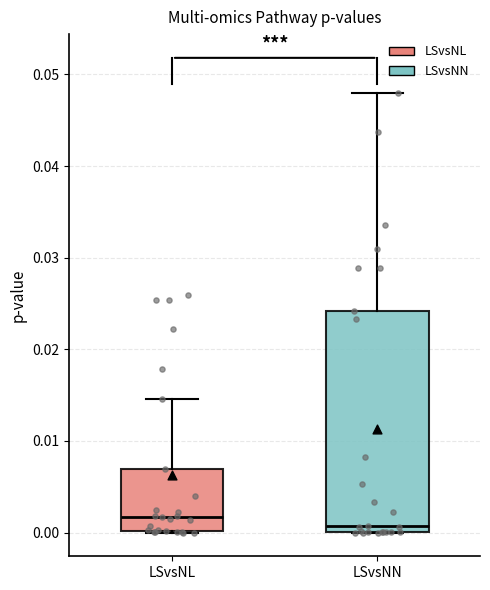

Where is the lower edge of the box for LSvsNN on the y-axis? The values are not printed on the chart, so give them approximately, as read against the axis.

0.000